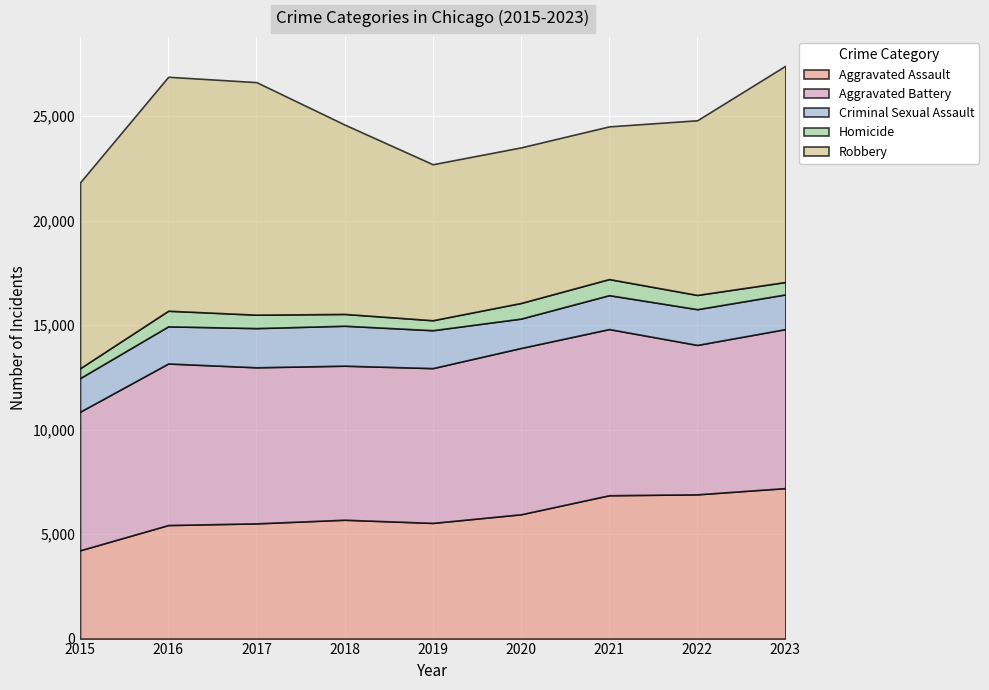

True or false: Aggravated Battery and Criminal Sexual Assault intersect in this chart.

False